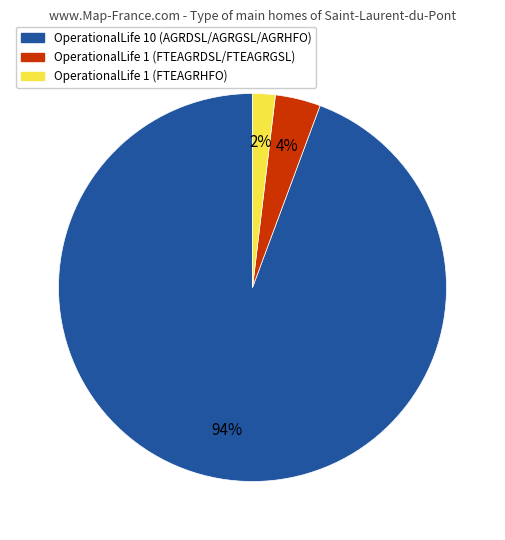

Does any single category account for the majority?

Yes